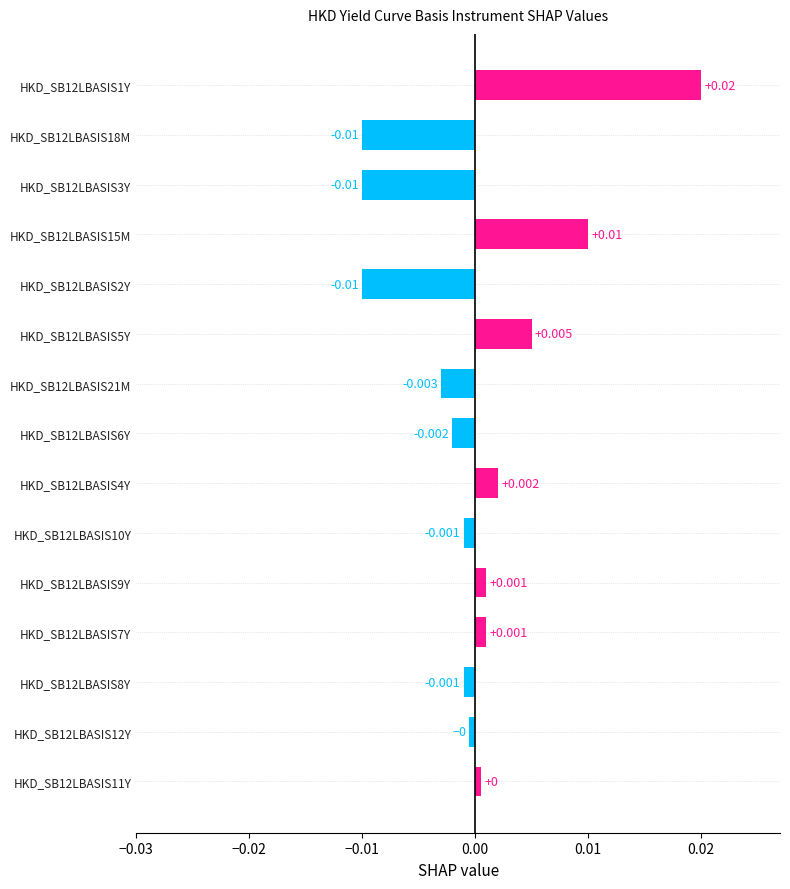

How many data points are less than 0?

8